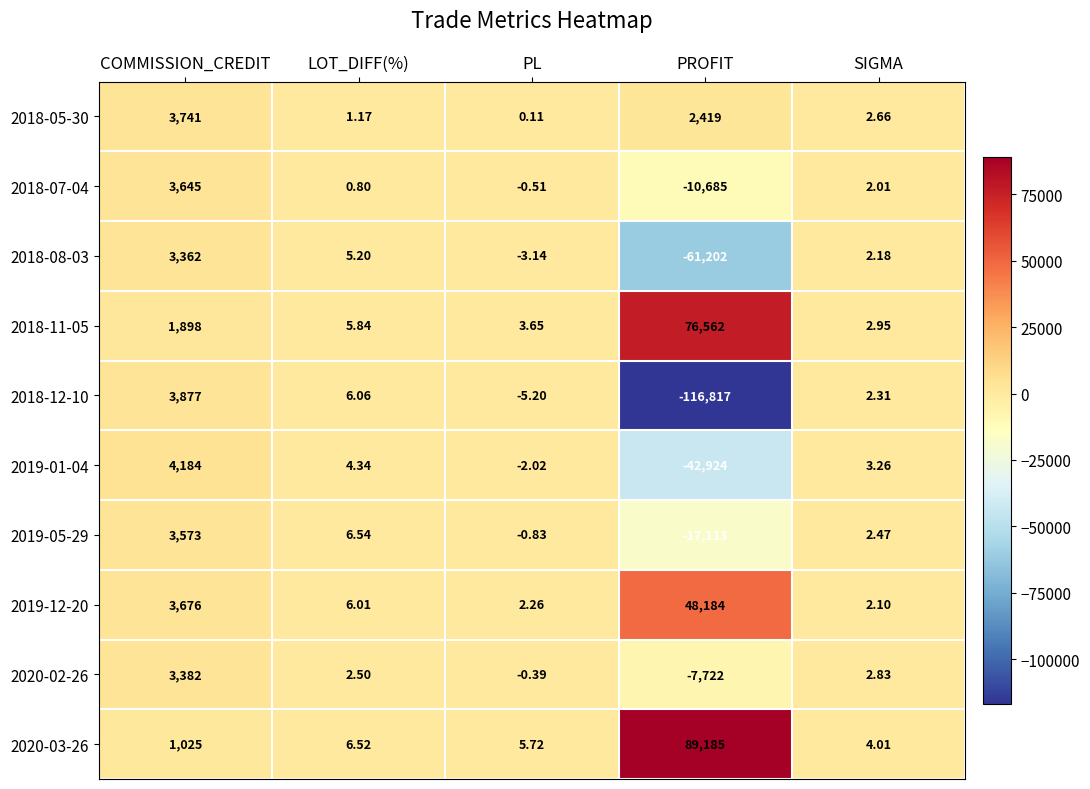

Rank the series by their maximum value, from lowest to highest.

2018-08-03, 2020-02-26, 2019-05-29, 2018-07-04, 2018-05-30, 2018-12-10, 2019-01-04, 2019-12-20, 2018-11-05, 2020-03-26